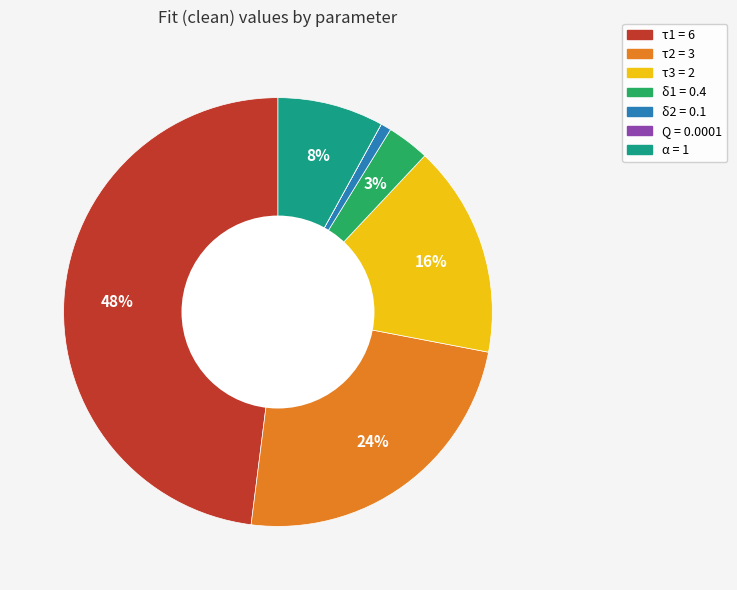

Combined, do τ2 and δ1 account for over 50%?

No